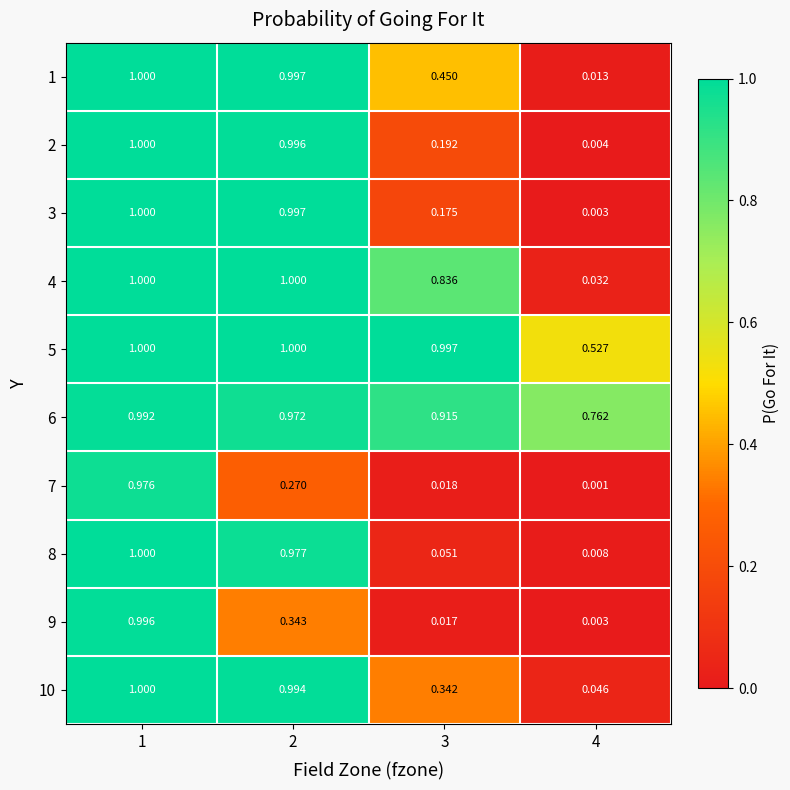

Reading left to right, extract all data points from this chart.

1: 1=1.0	2=1.0	3=0.5	4=0.0
2: 1=1.0	2=1.0	3=0.2	4=0.0
3: 1=1.0	2=1.0	3=0.2	4=0.0
4: 1=1.0	2=1.0	3=0.8	4=0.0
5: 1=1.0	2=1.0	3=1.0	4=0.5
6: 1=1.0	2=1.0	3=0.9	4=0.8
7: 1=1.0	2=0.3	3=0.0	4=0.0
8: 1=1.0	2=1.0	3=0.1	4=0.0
9: 1=1.0	2=0.3	3=0.0	4=0.0
10: 1=1.0	2=1.0	3=0.3	4=0.0